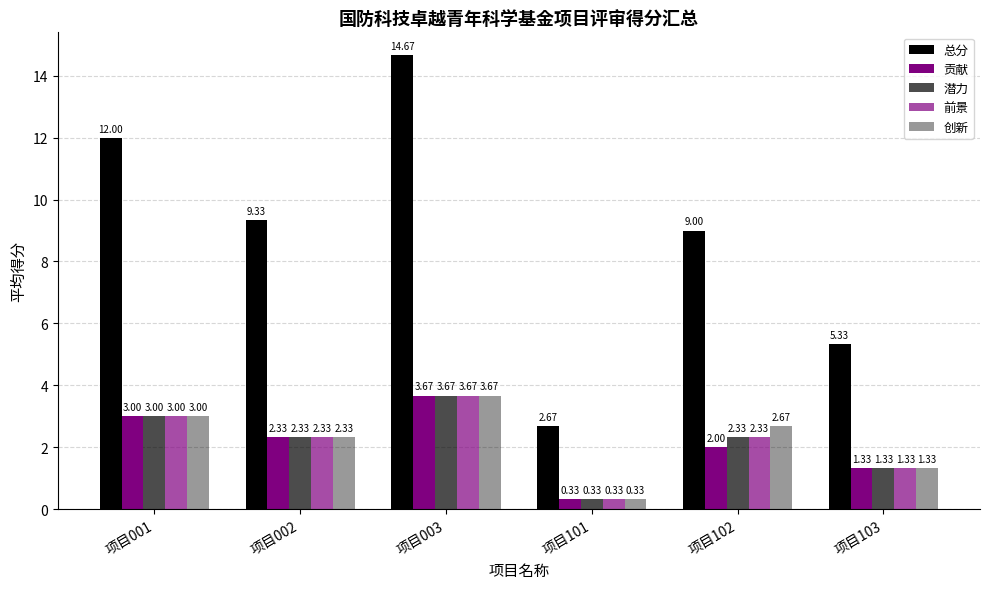

Between 项目103 and 项目003, which is larger?

项目003